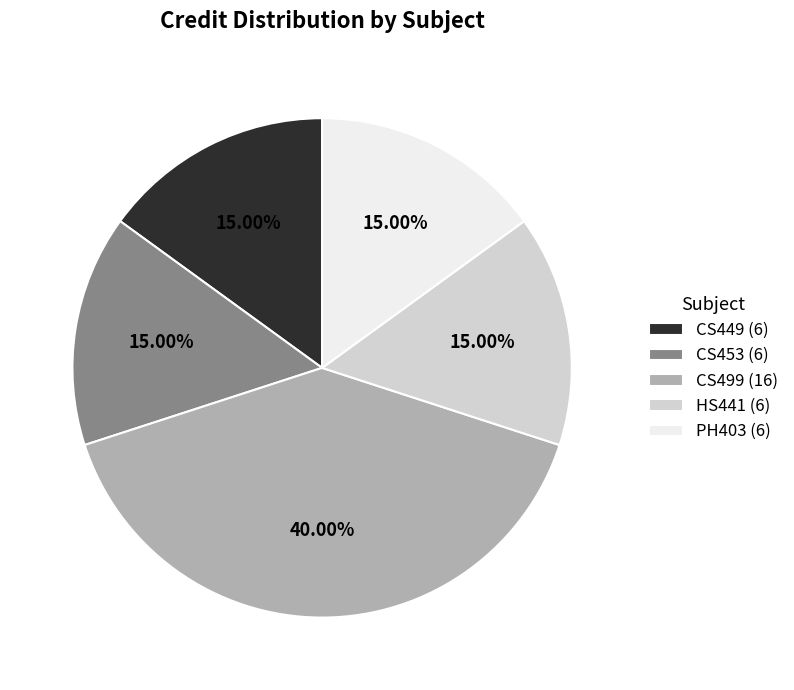

What is the largest slice in the pie chart?

CS499 (16)